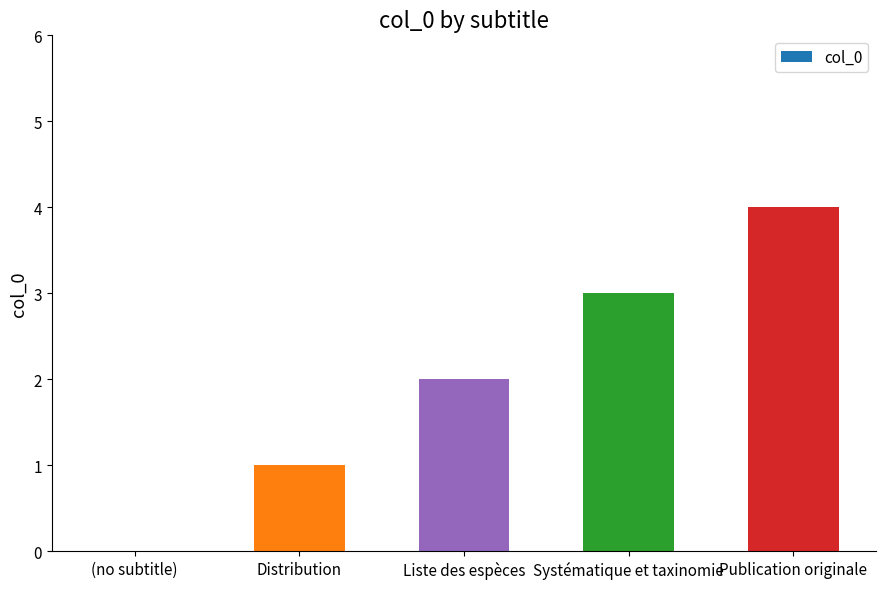

True or false: the data shows -1 at (no subtitle).

False